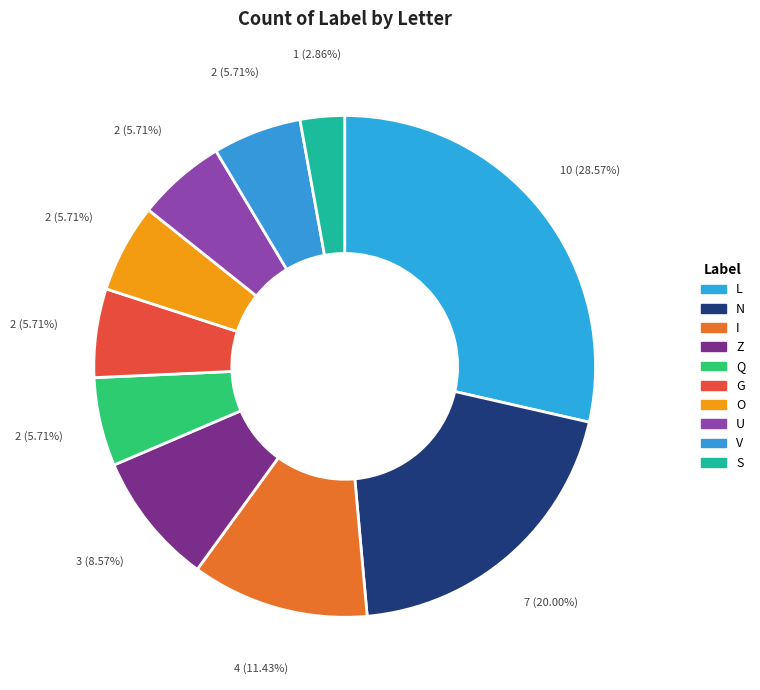

Is it true that Q is 1% of the pie?

False